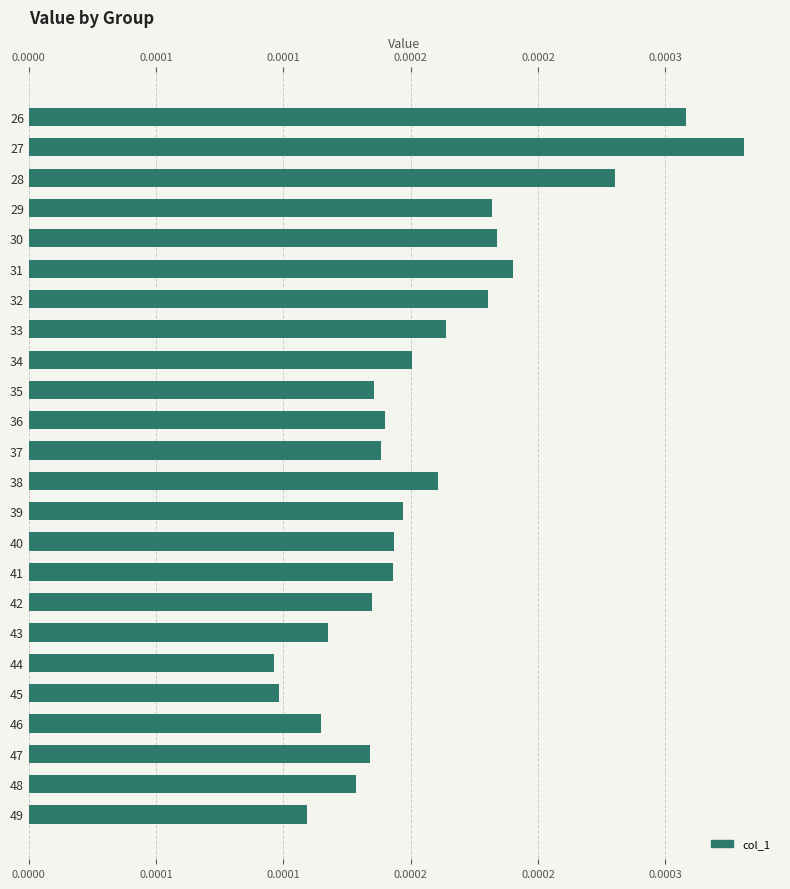

Does the chart contain any negative values?

No